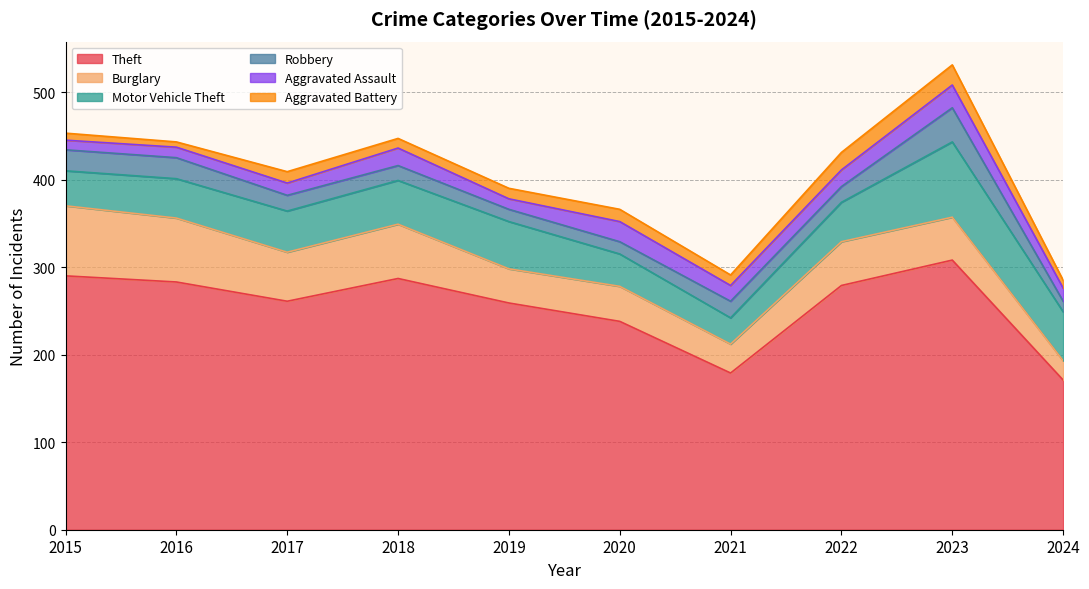

True or false: Burglary and Motor Vehicle Theft intersect in this chart.

True